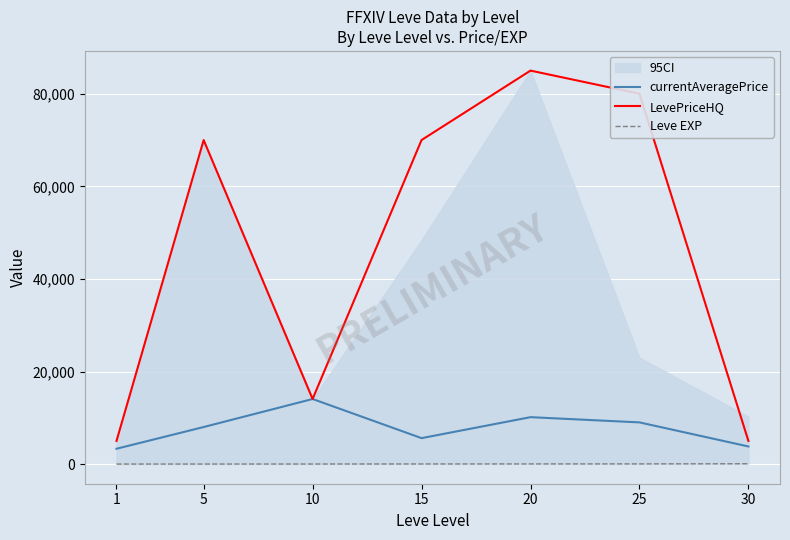

How many lines are shown in the chart?

3